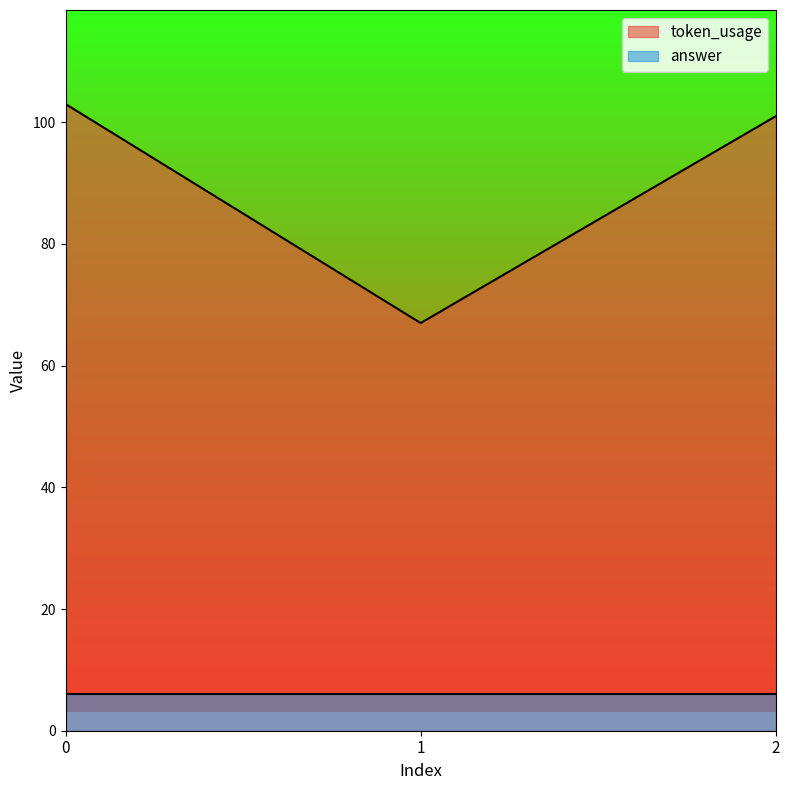

Which has a higher value, 2 or 1?

2